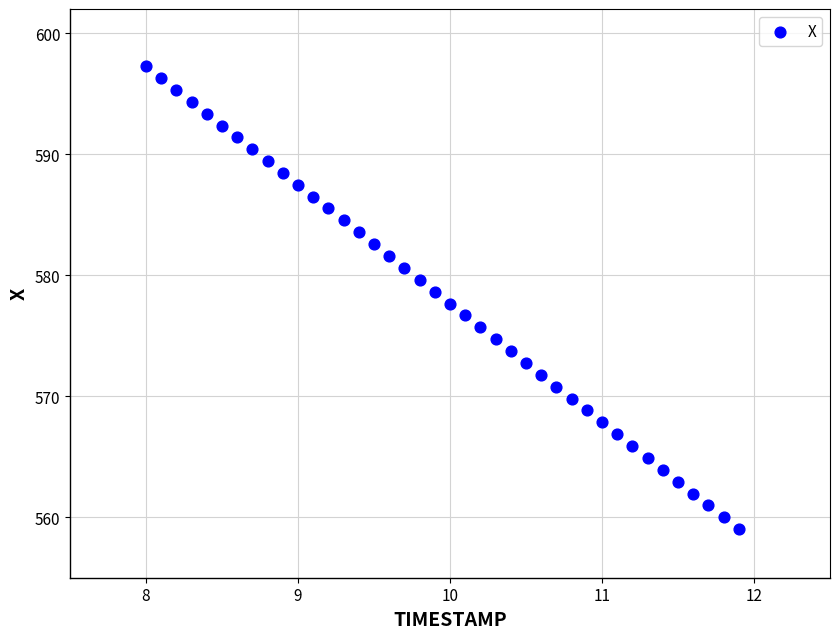

What is the range of X values (max minus min)?

3.9